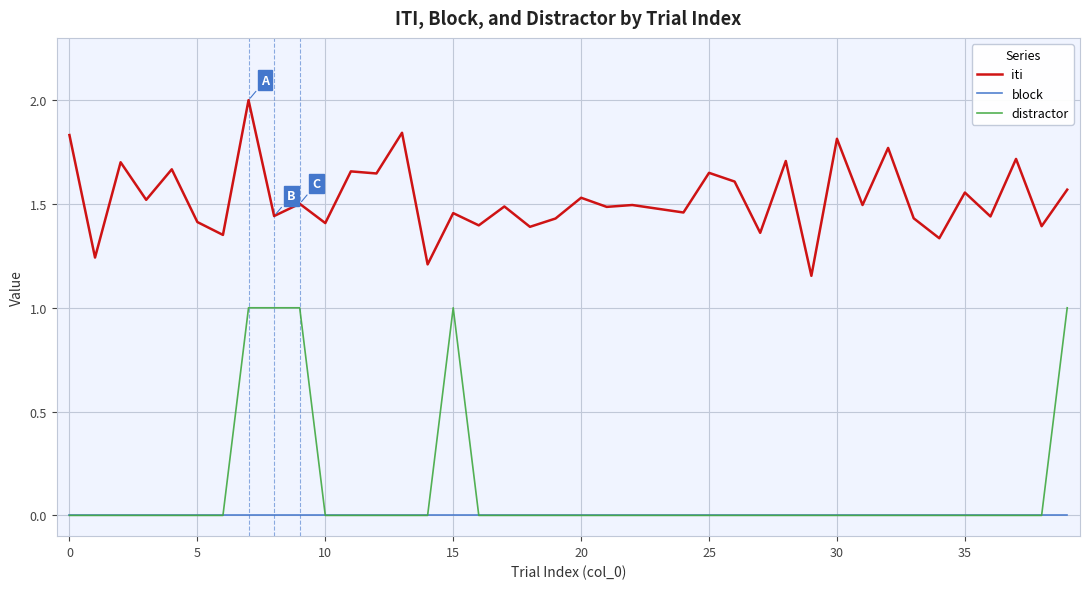

What is the average value of the distractor series?

0.1